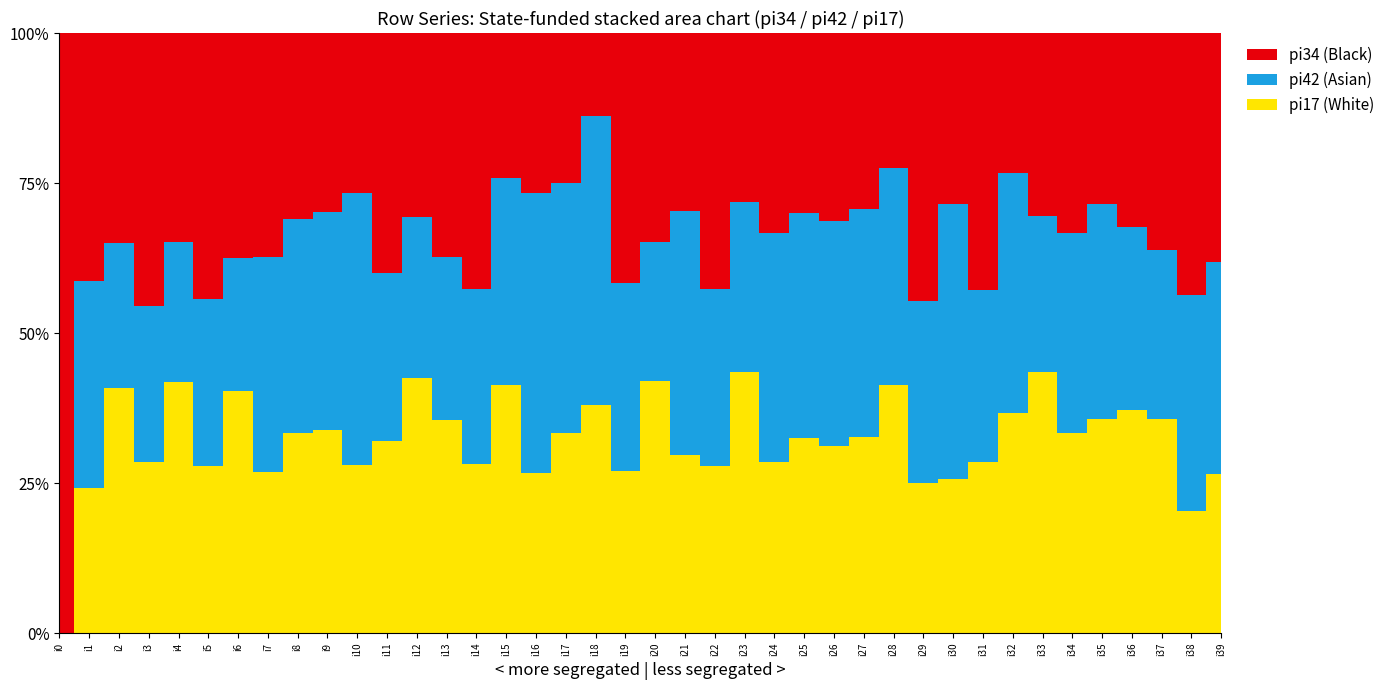

Reading left to right, what are all the values shown in this chart?

pi34: 5	12	36	35	15	27	27	25	13	23	43	10	78	22	148	7	4	3	8	40	24	16	23	22	7	12	5	17	43	25	10	36	7	7	3	4	34	63	73	26
pi42: 0	10	25	20	10	17	16	24	15	28	73	7	68	16	101	10	7	5	28	30	16	22	16	22	8	15	6	22	69	17	16	24	12	6	3	5	32	49	60	24
pi17: 0	7	42	22	18	17	29	18	14	26	45	8	108	21	98	12	4	4	22	26	29	16	15	34	6	13	5	19	79	14	9	24	11	10	3	5	39	62	34	18